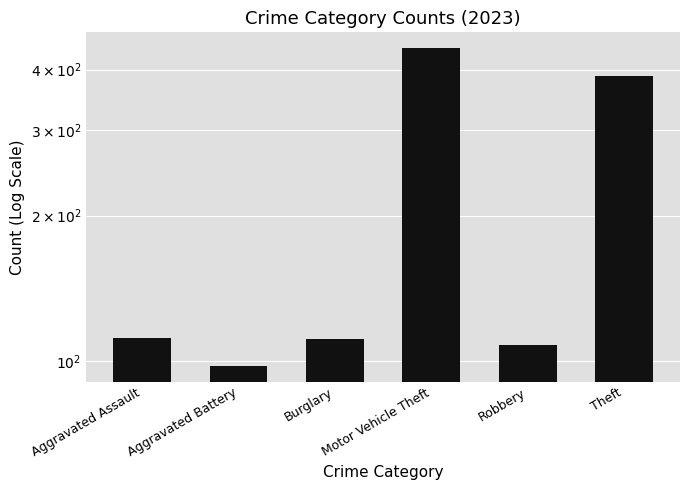

Reading left to right, transcribe all the data shown in this chart.

Aggravated Assault=112	Aggravated Battery=98	Burglary=111	Motor Vehicle Theft=443	Robbery=108	Theft=389